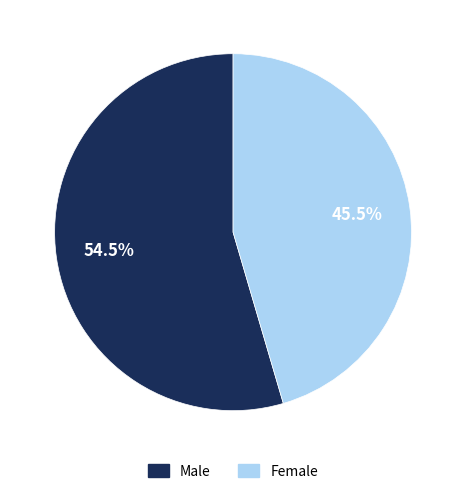

Rank the categories by value from highest to lowest.

Male, Female